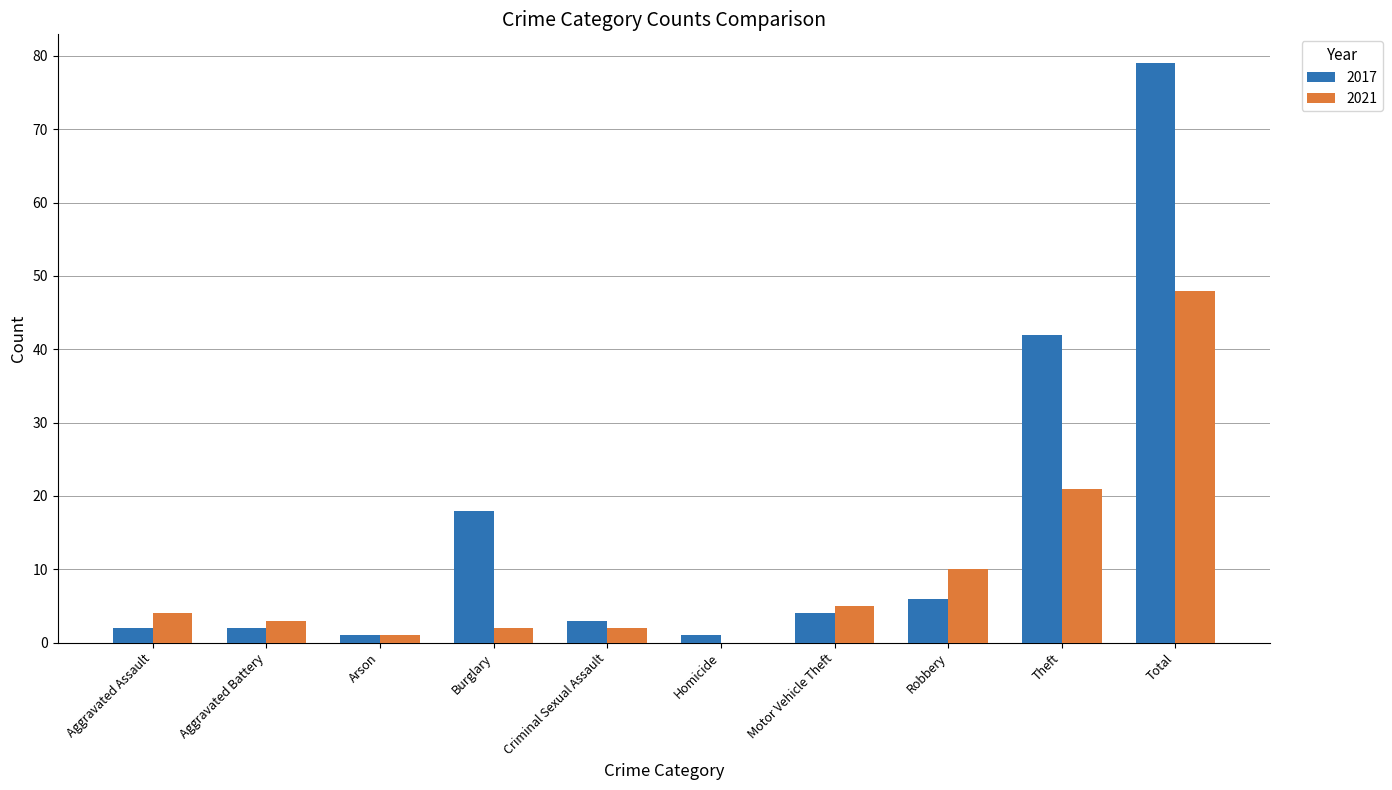

Read the 2017 value at Criminal Sexual Assault.

3